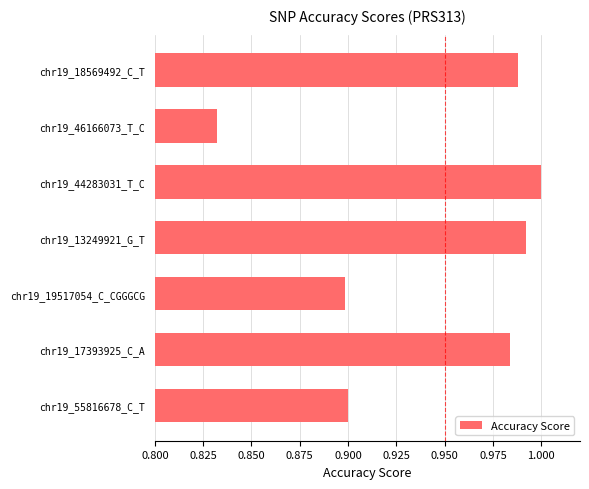

Does the chart contain any negative values?

No